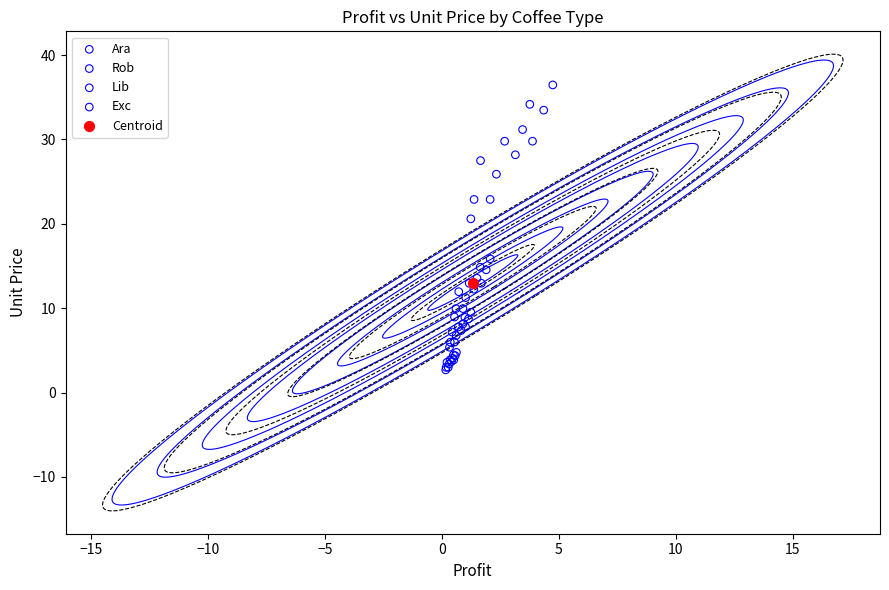

What are all the series names shown in the legend?

Ara, Rob, Lib, Exc, Centroid